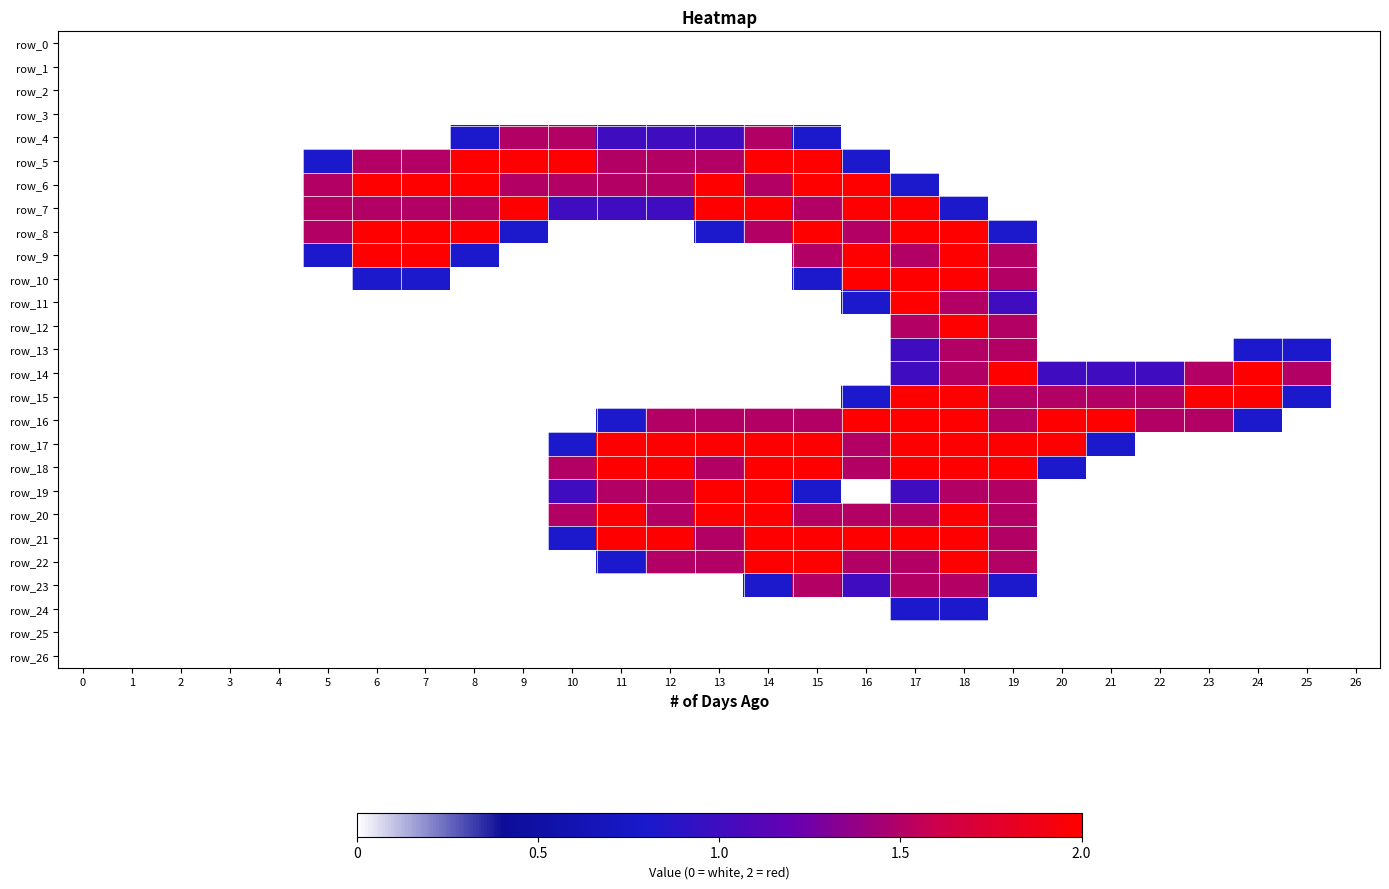

The value of row_17 at 6 is 0.0. True or false?

True